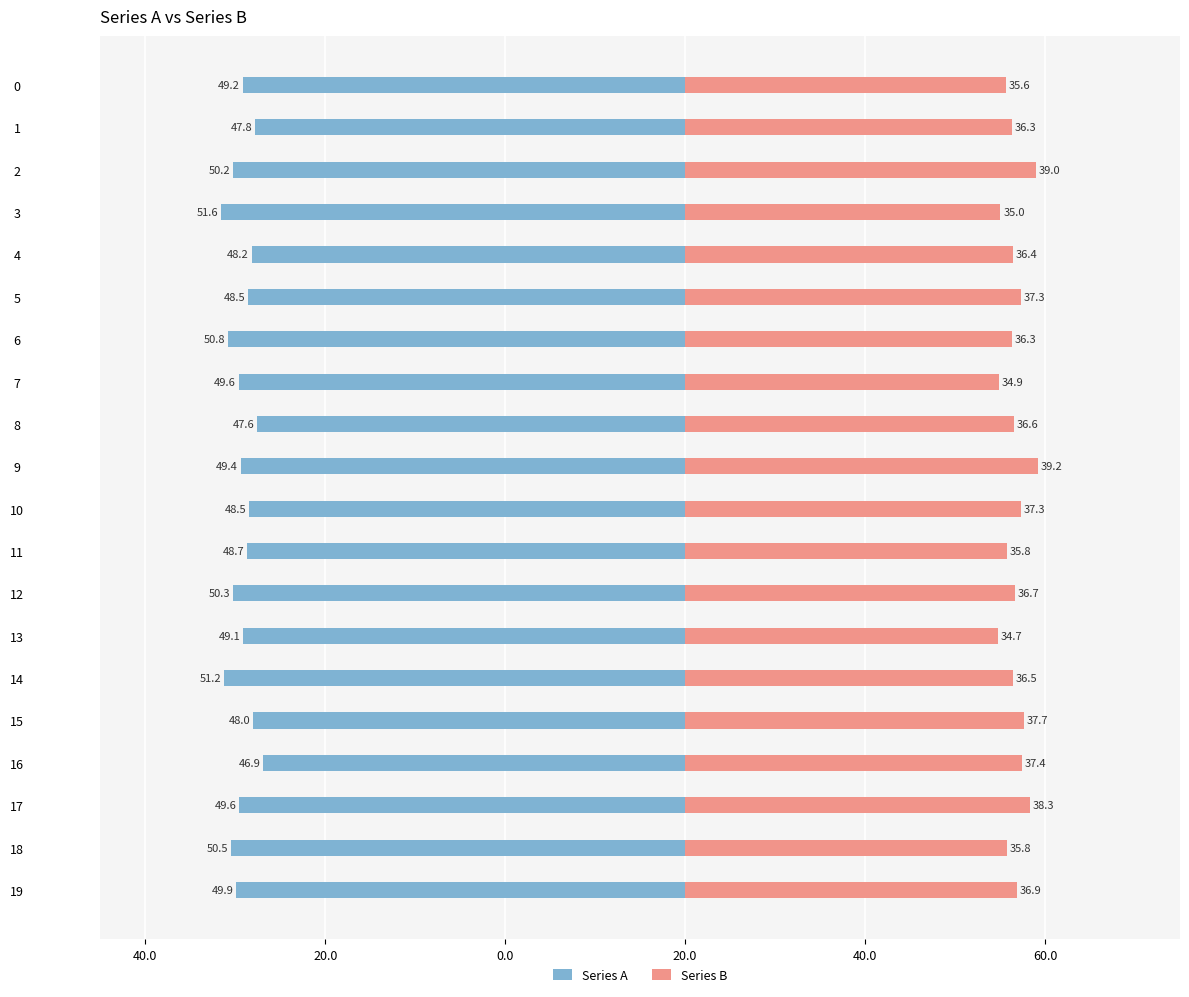

What is the average value of the Series A series?

-49.3